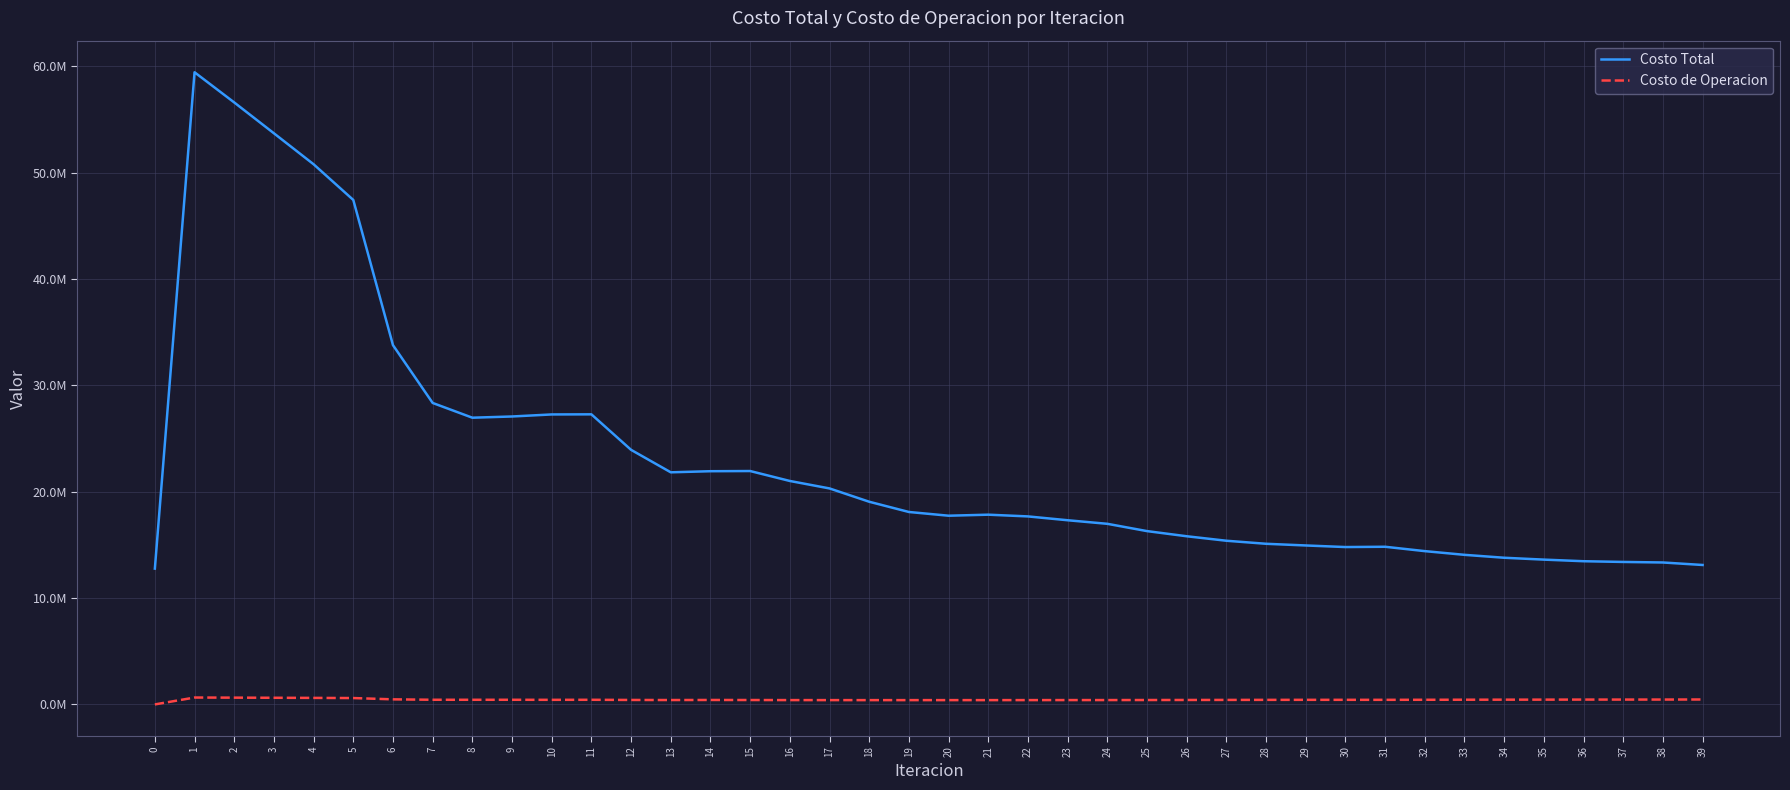

Where is the first local minimum for Costo Total?

8